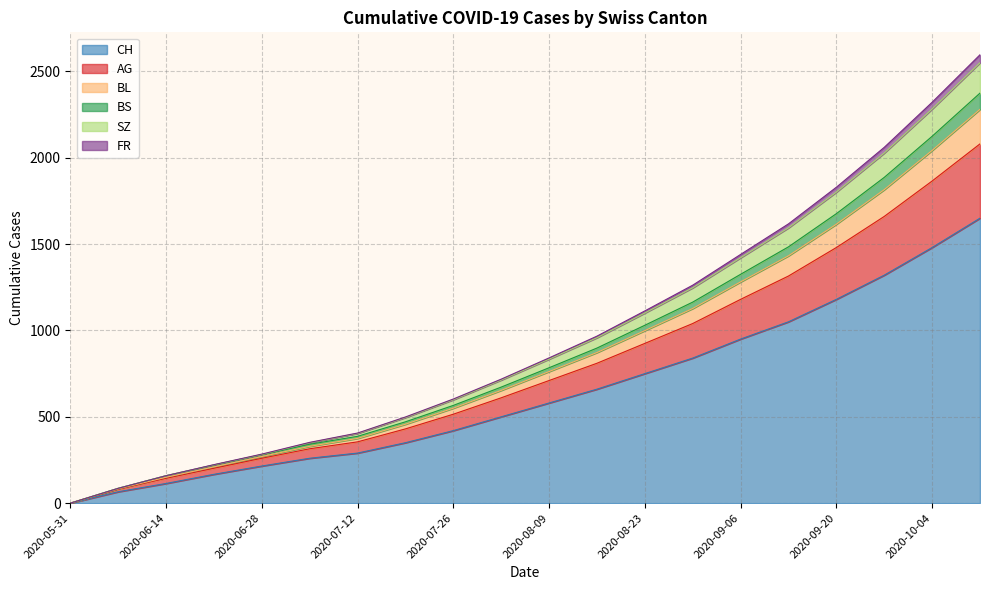

At which label does CH reach its minimum?

2020-05-31